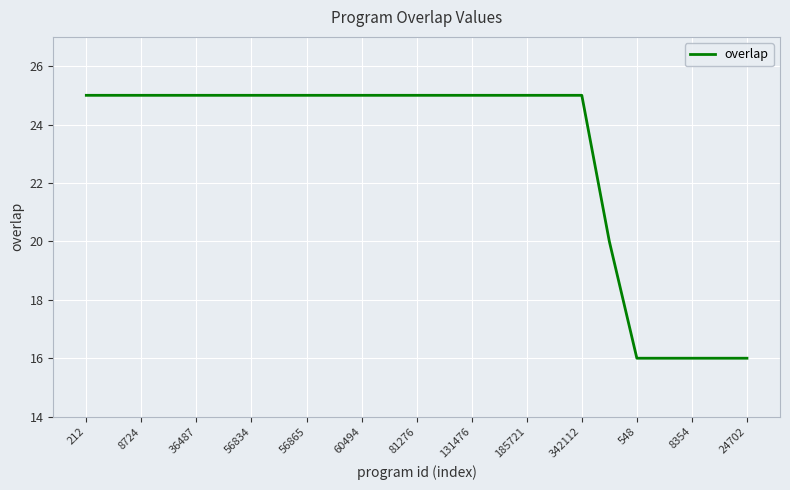

What is the minimum value shown in the chart?

16